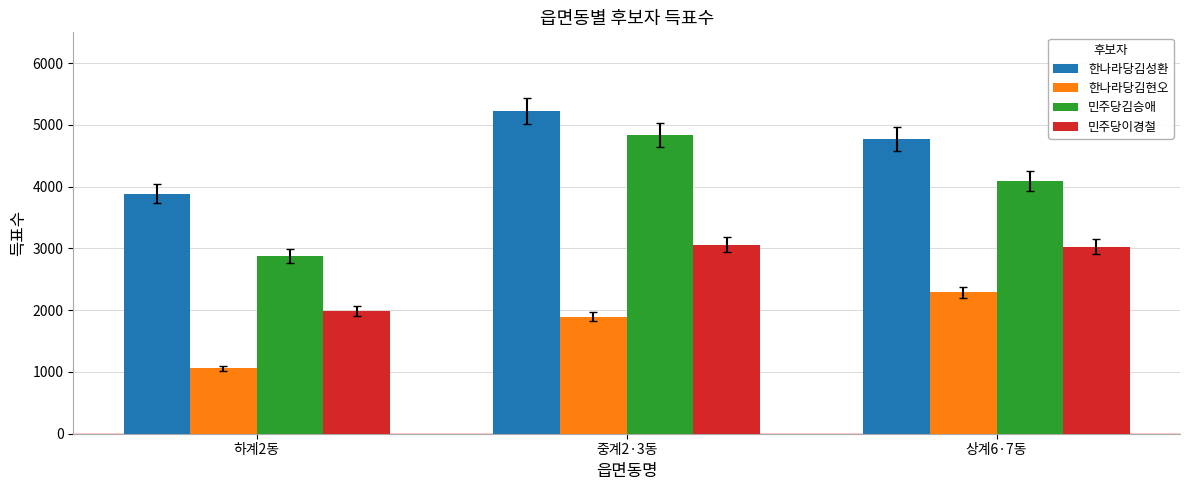

At which label is 민주당이경철 closest to 2523?

상계6·7동